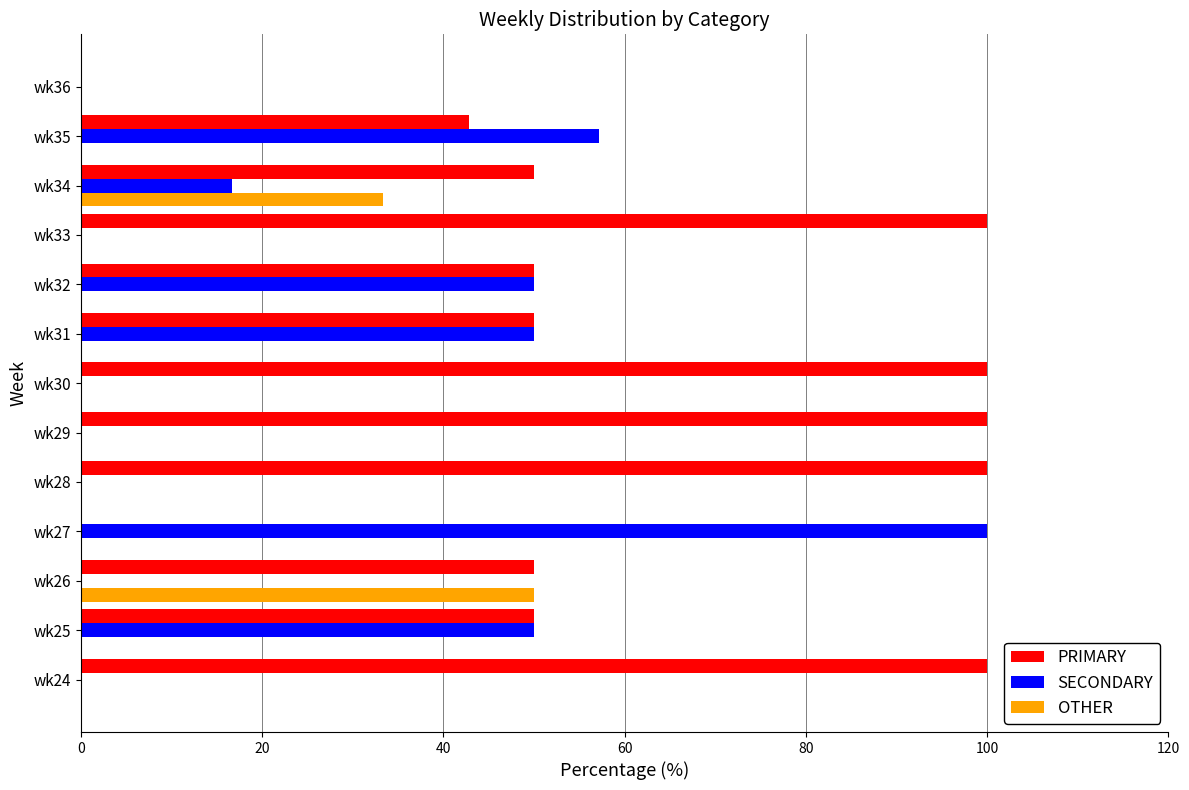

What is the total value across all series at wk31?

100.0